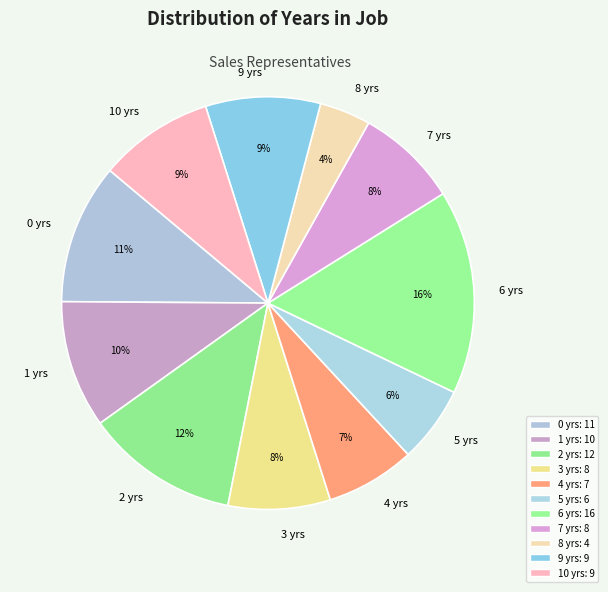

Which slice is the smallest?

8 yrs